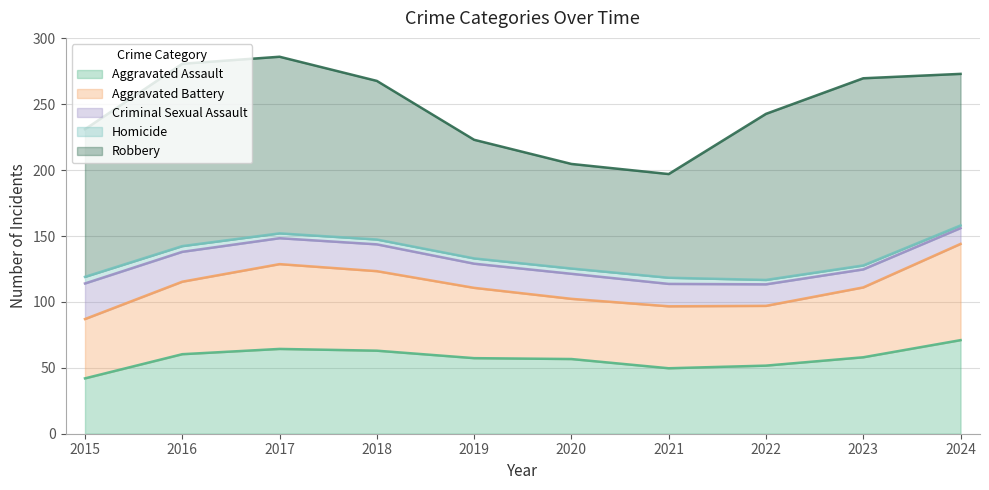

What is the maximum value for Aggravated Assault?

71.0